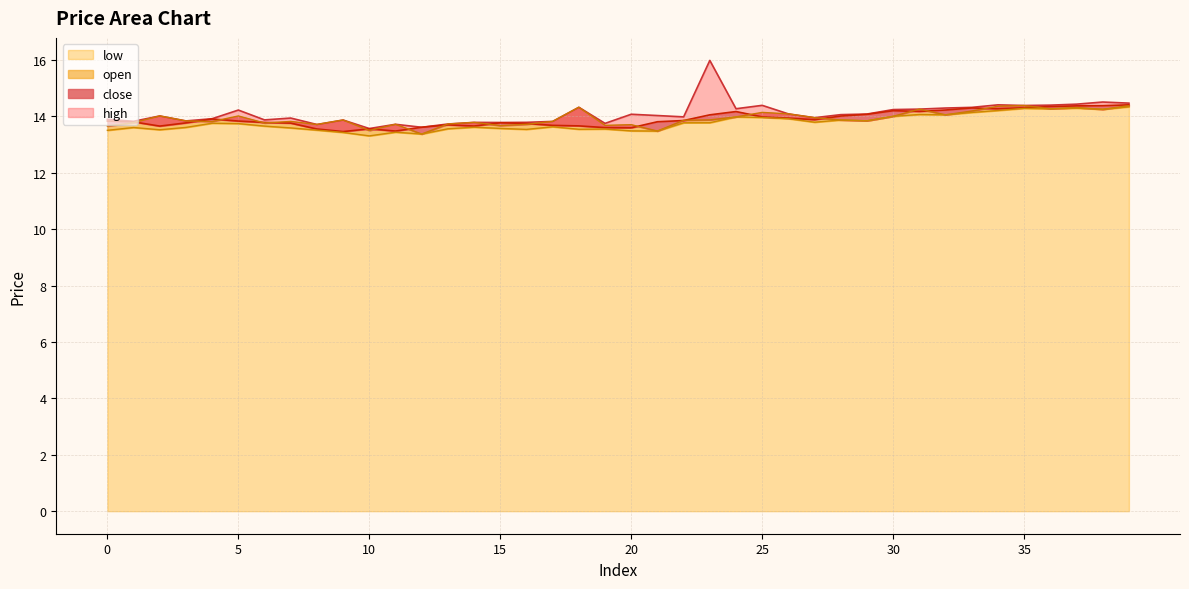

True or false: low and close intersect in this chart.

False